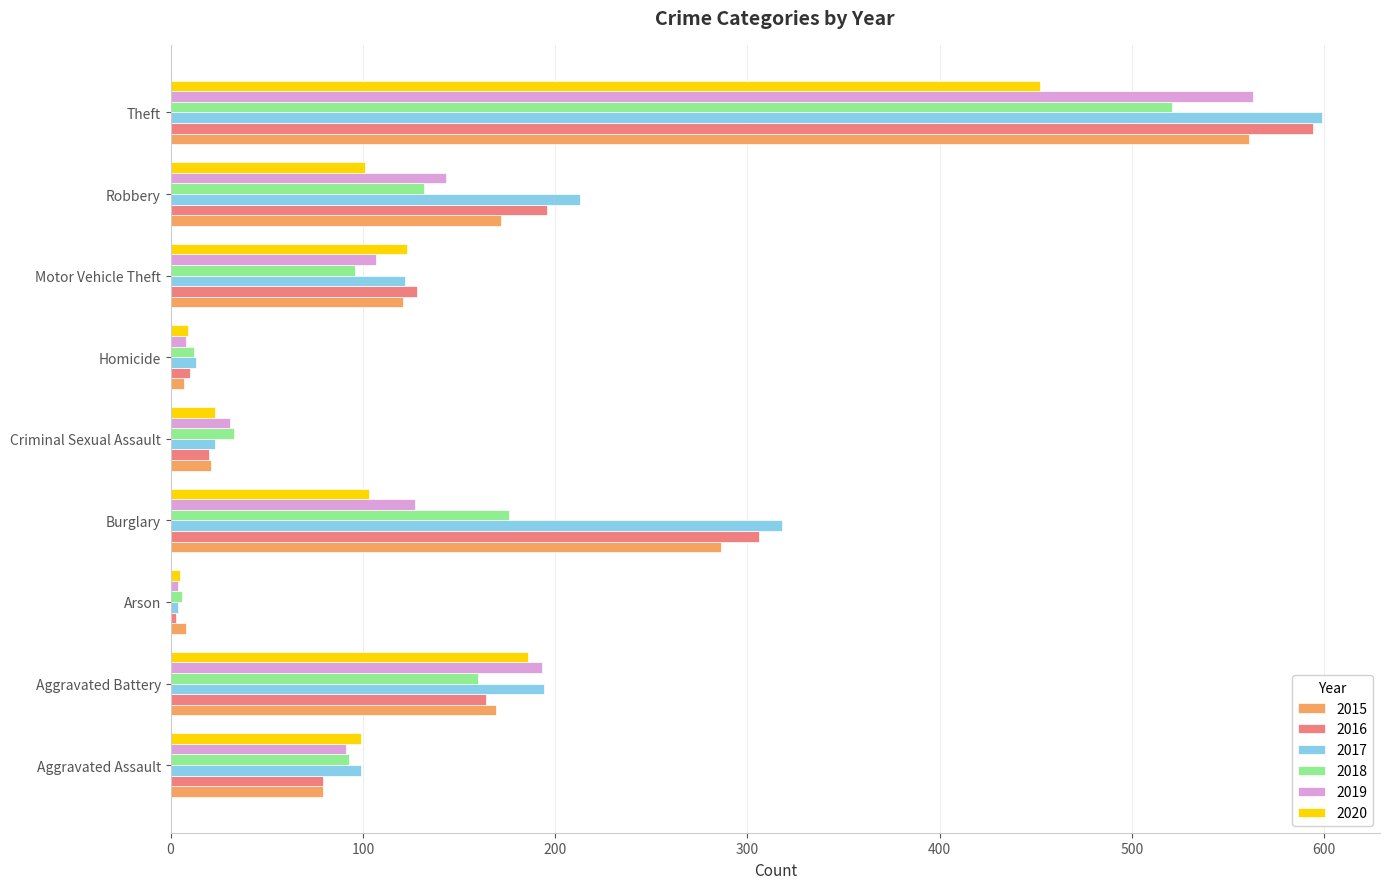

The 2015 series shows 75 at Aggravated Battery. True or false?

False